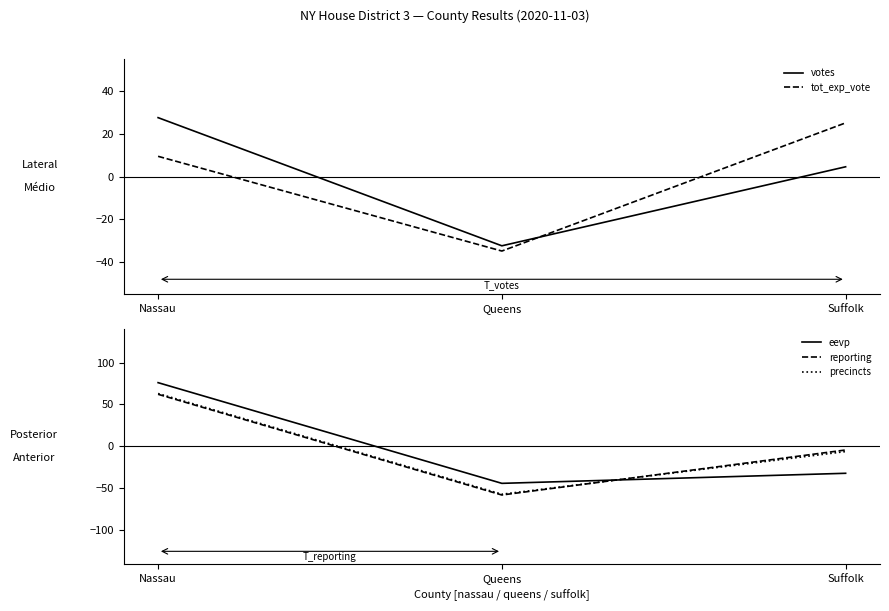

The value of tot_exp_vote at Nassau is 17.1. True or false?

False